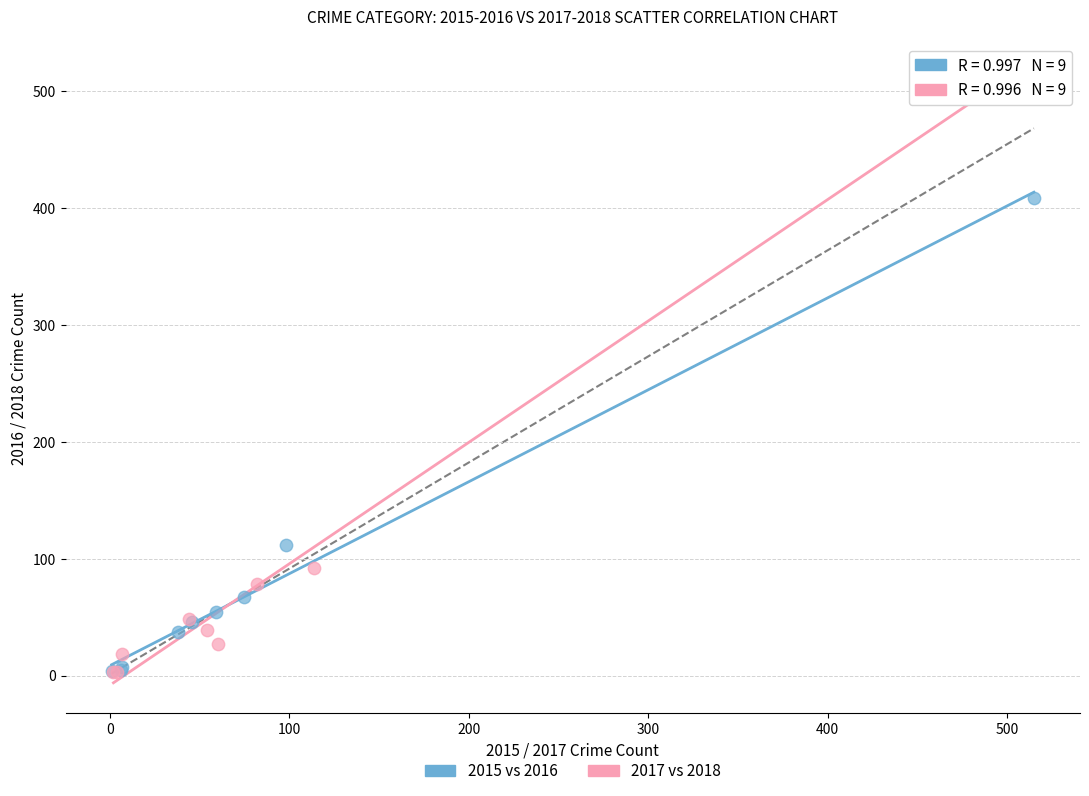

What are all the series names shown in the legend?

2015 vs 2016, 2017 vs 2018